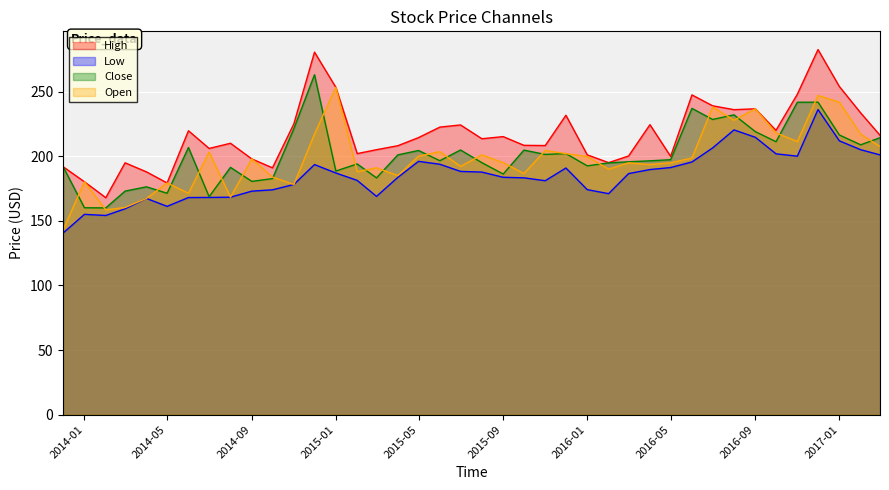

How many values in the Close series are below 197?

20